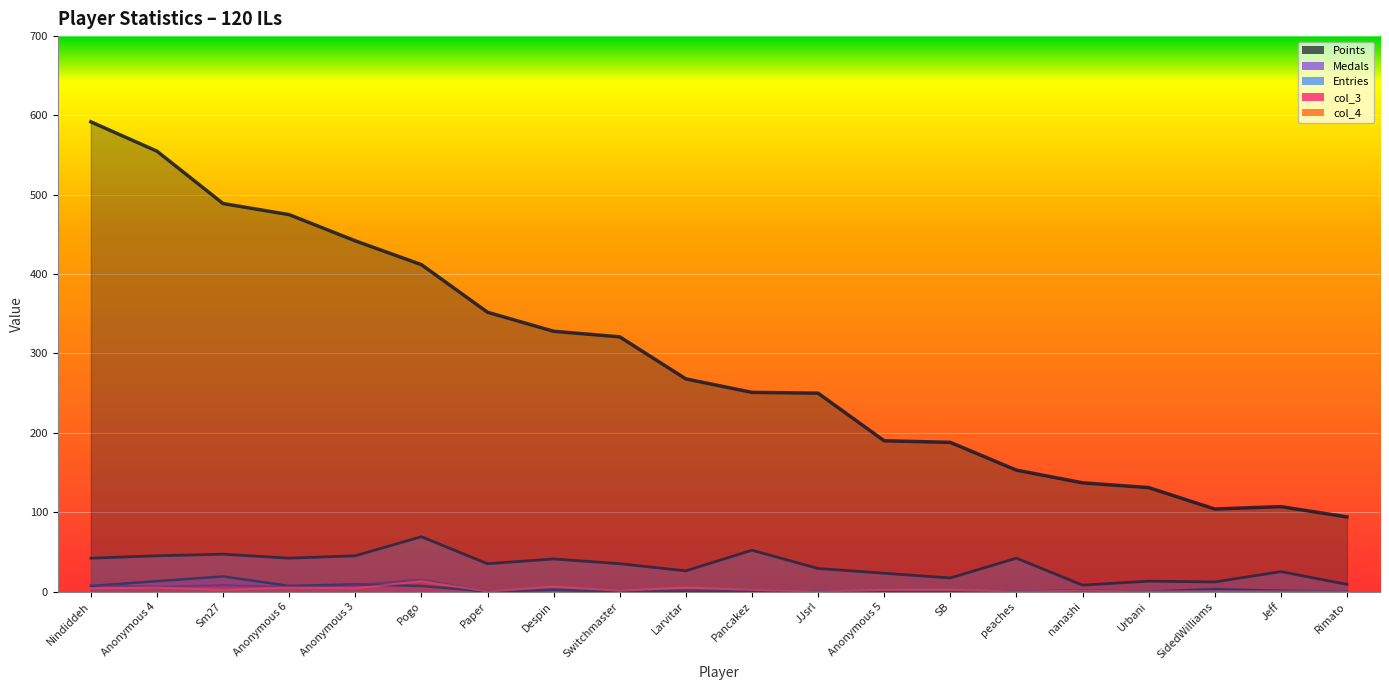

At which category is the sum across all series the highest?

Nindiddeh